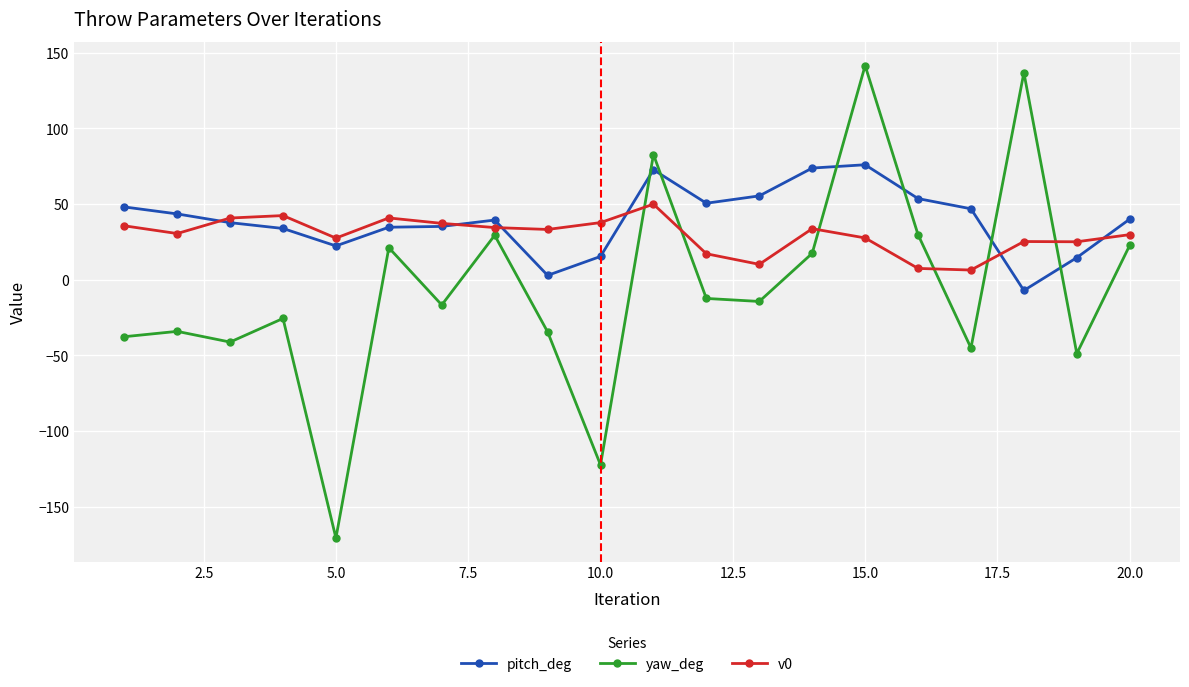

What is the difference between the second highest and second lowest values in the pitch_deg series?

70.9